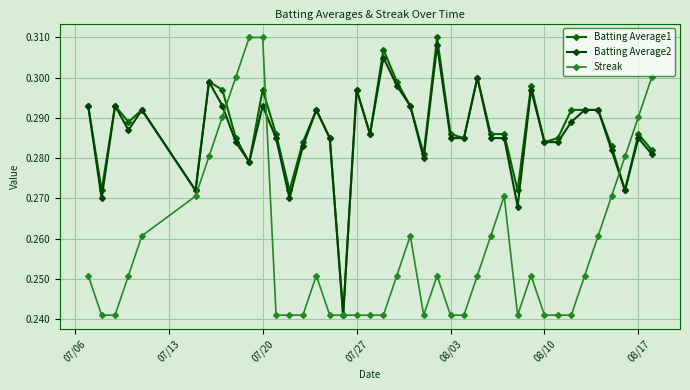

How many lines are shown in the chart?

3